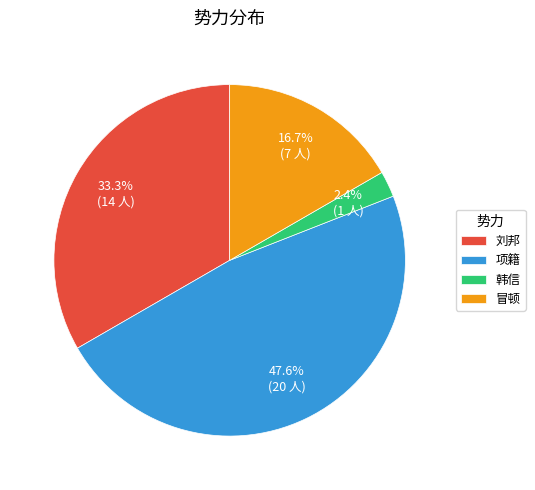

Between 韩信 and 刘邦, which is larger?

刘邦